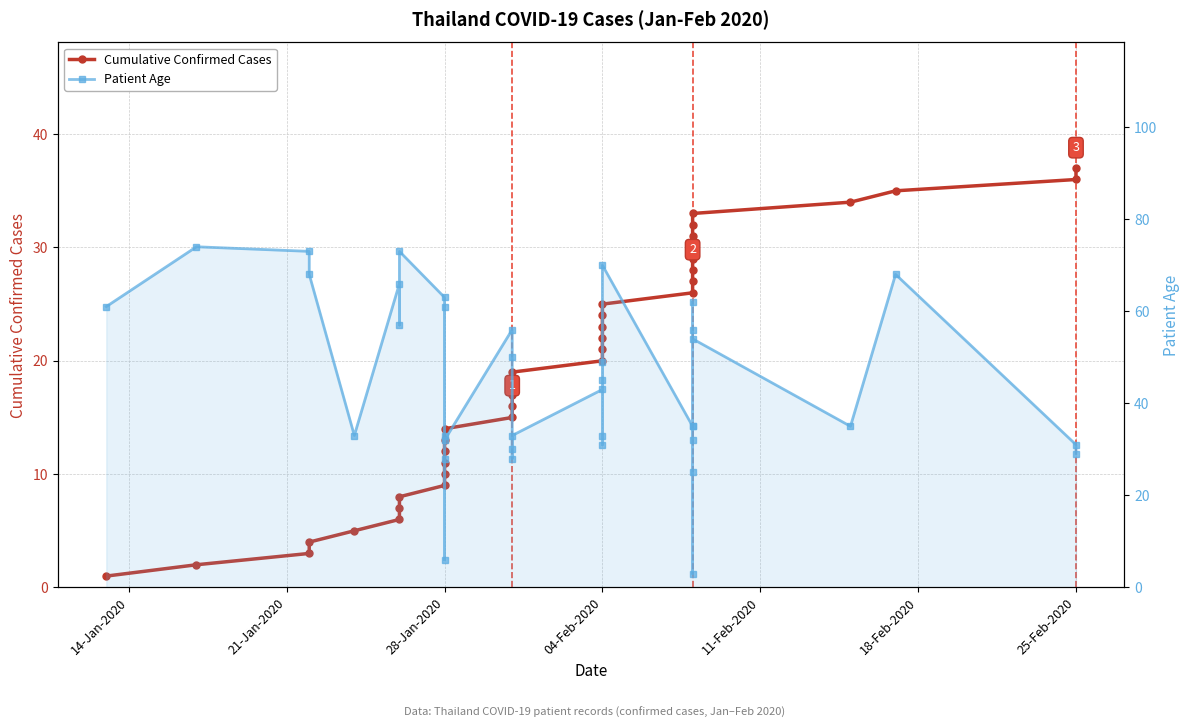

What is the minimum value for Cumulative Confirmed Cases?

1